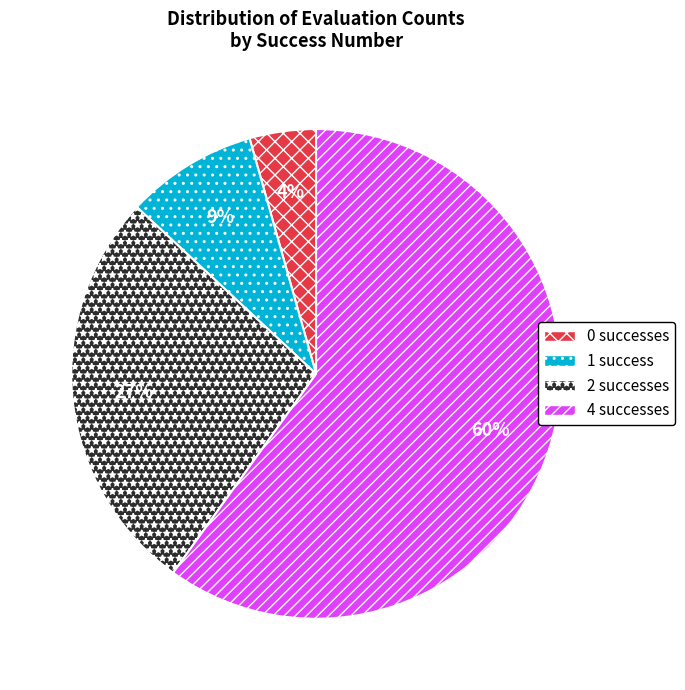

Which has a higher value, 4 or 1?

4